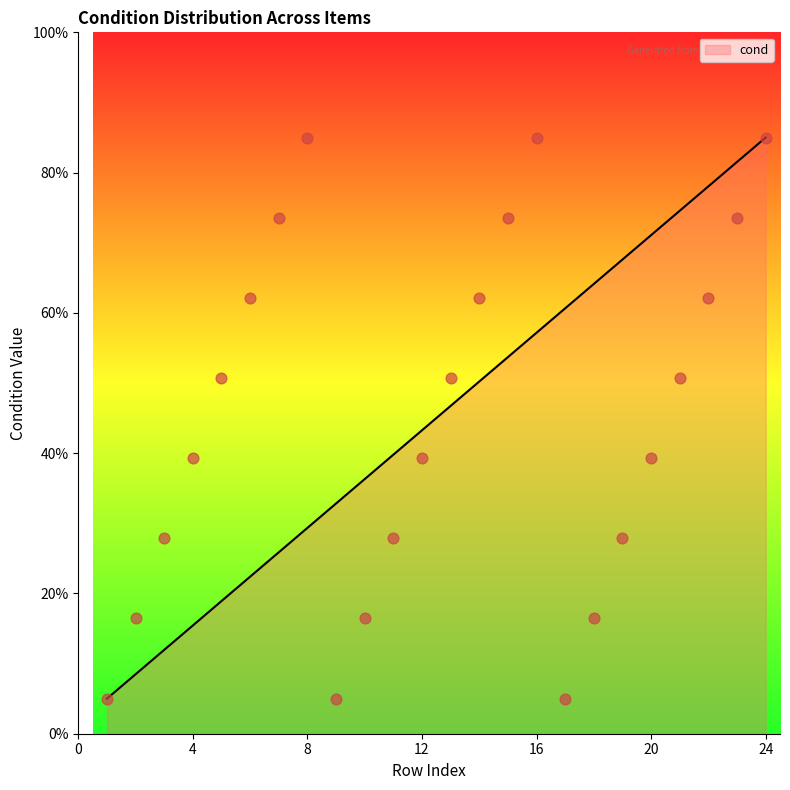

Approximately how many times larger is the value at 4 compared to 12?

1.0